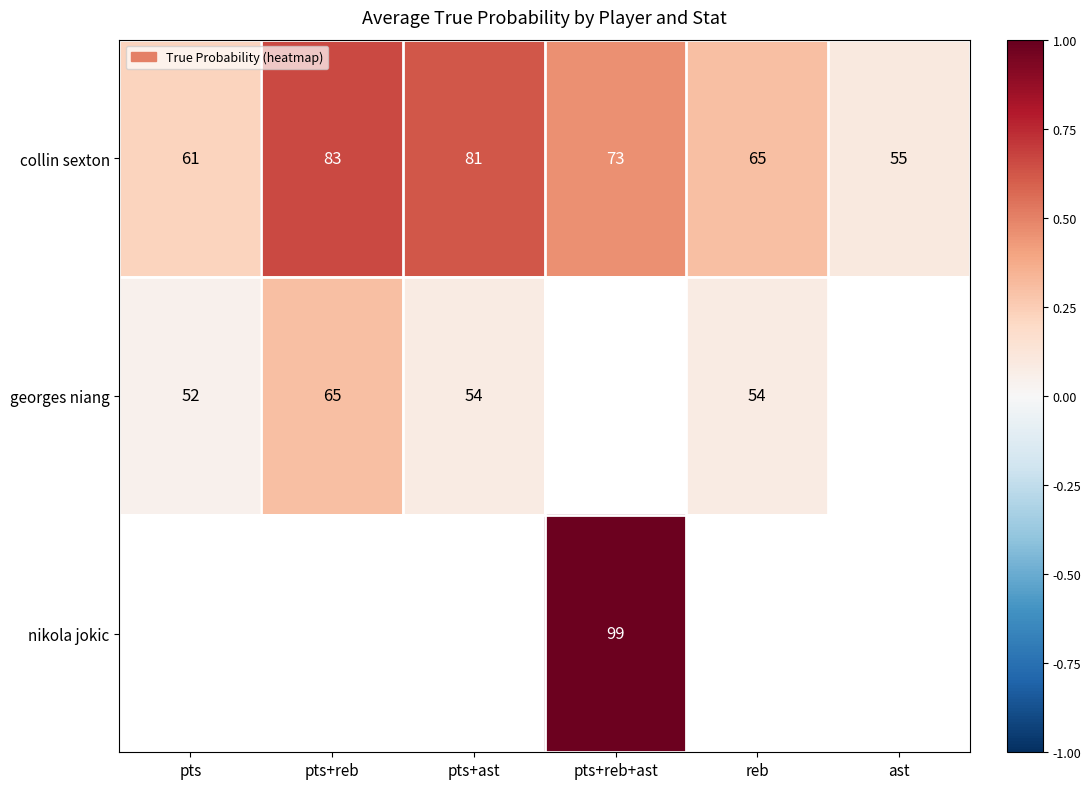

At how many categories does at least one series exceed 0?

6